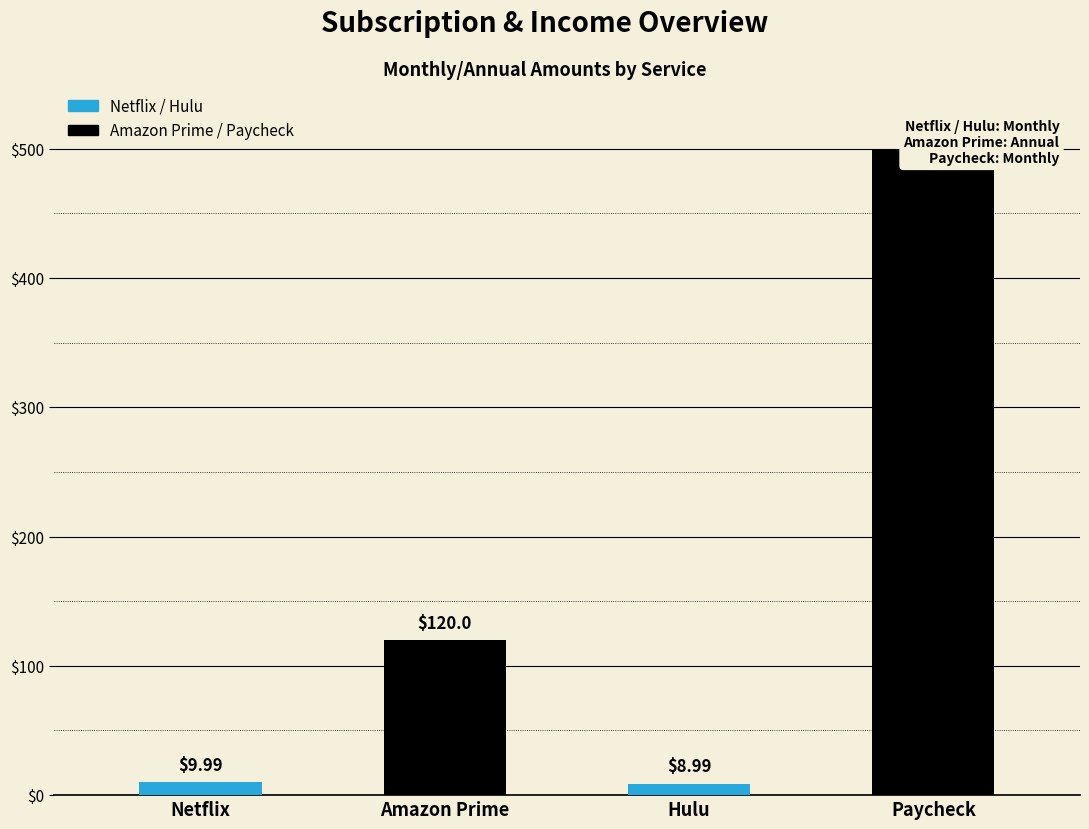

Reading left to right, extract all data points from this chart.

Netflix=10.0	Amazon Prime=120.0	Hulu=9.0	Paycheck=500.0